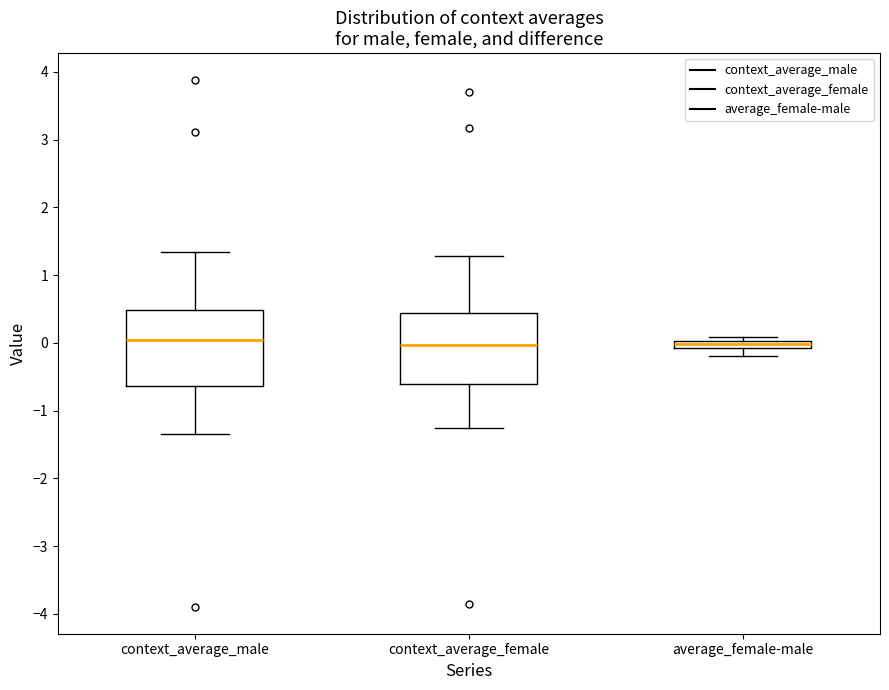

Where does the lower whisker of the box for average_female-male end on the y-axis? The values are not printed on the chart, so give them approximately, as read against the axis.

-0.2